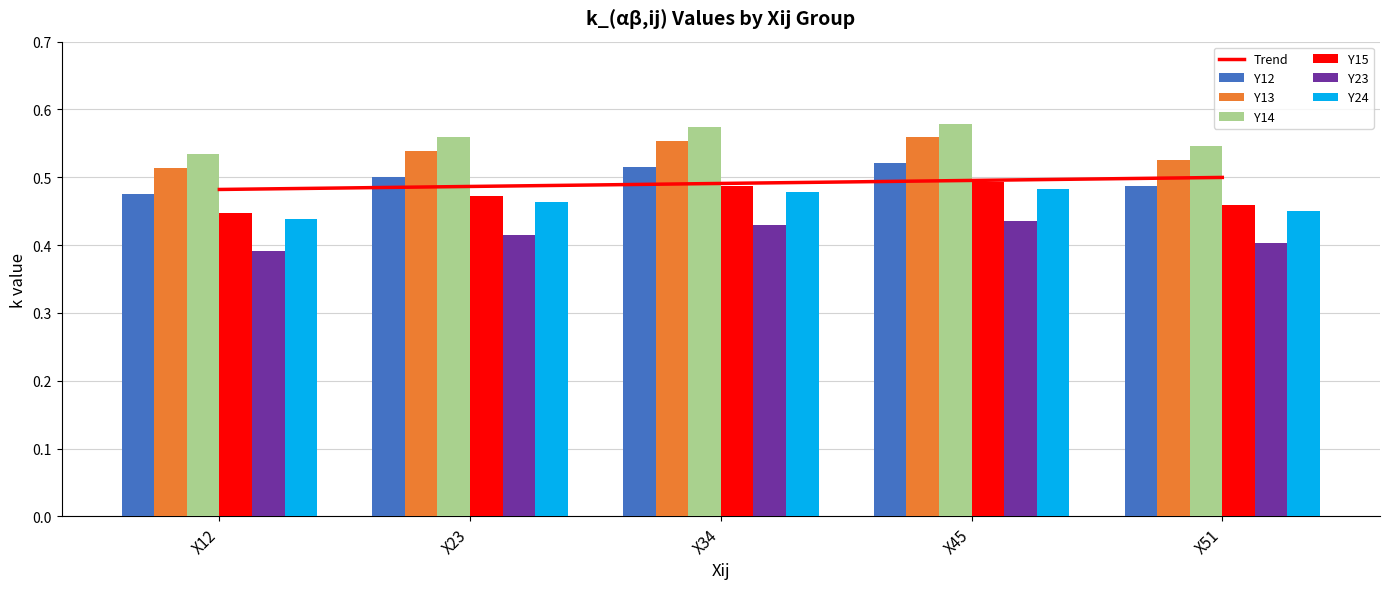

Read the Y13 value at X45.

0.6